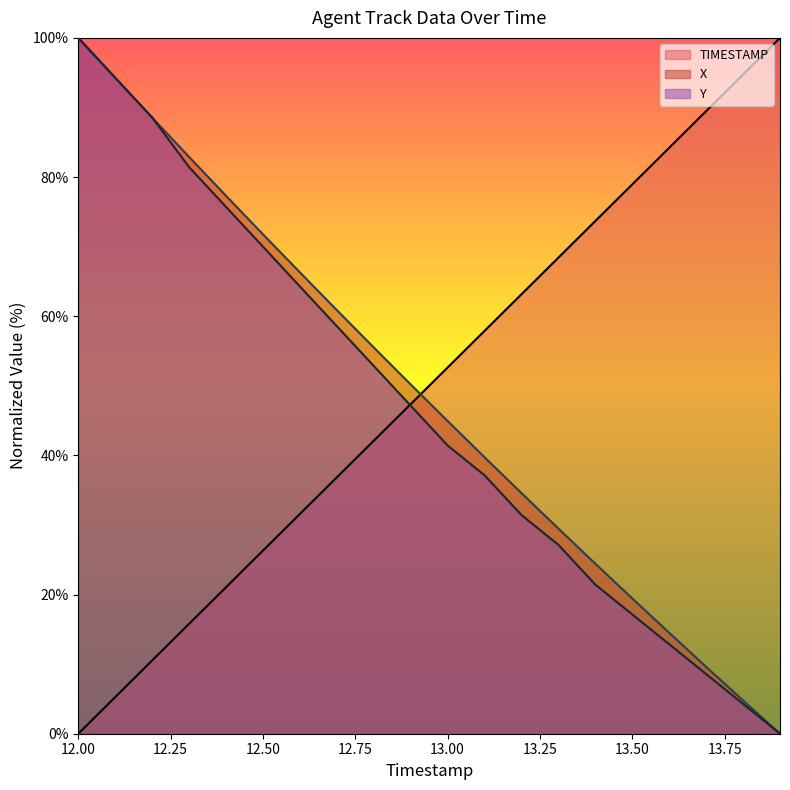

List the labels in order of X value, smallest first.

13.9, 13.8, 13.7, 13.6, 13.5, 13.4, 13.3, 13.2, 13.1, 13.0, 12.9, 12.8, 12.7, 12.6, 12.5, 12.4, 12.3, 12.2, 12.1, 12.0